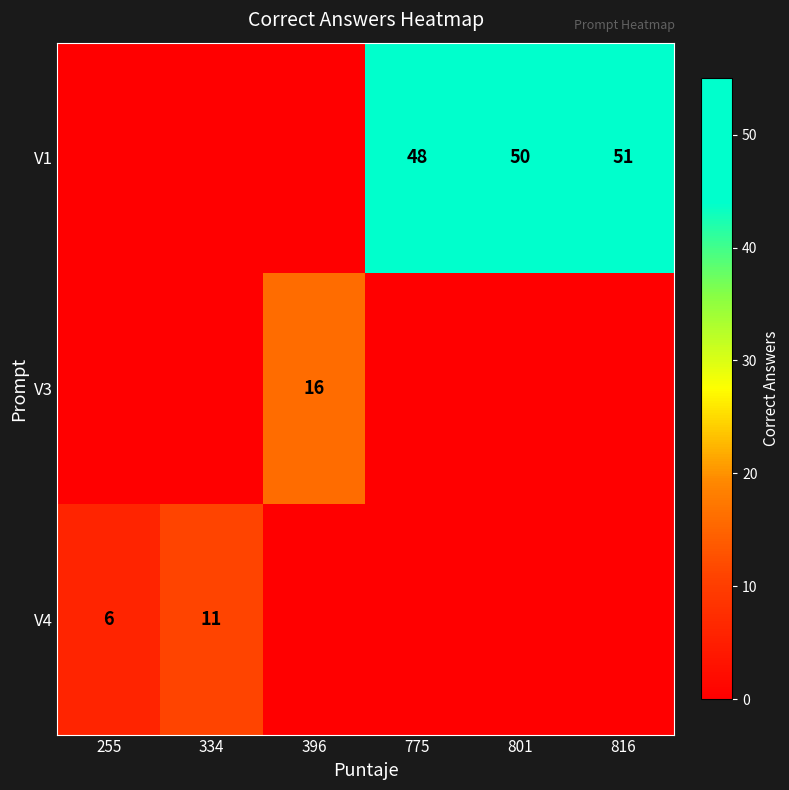

Is the value of V1 at 801 greater than the value of V4 at 334?

Yes